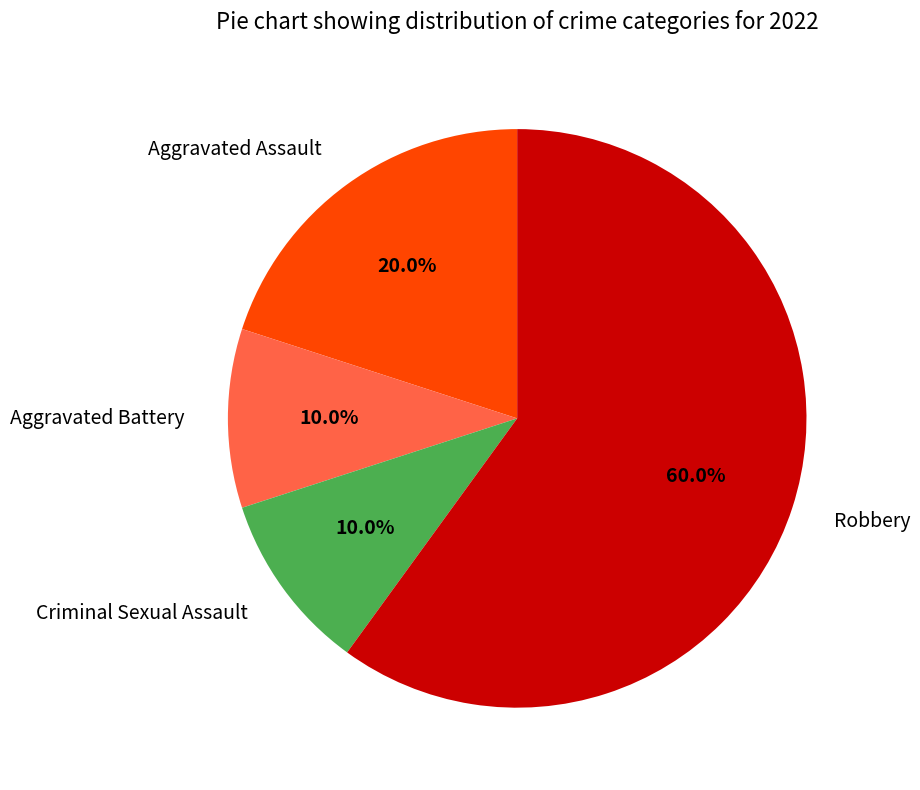

To the nearest percent, what is the difference between the largest and smallest slice percentages?

50%